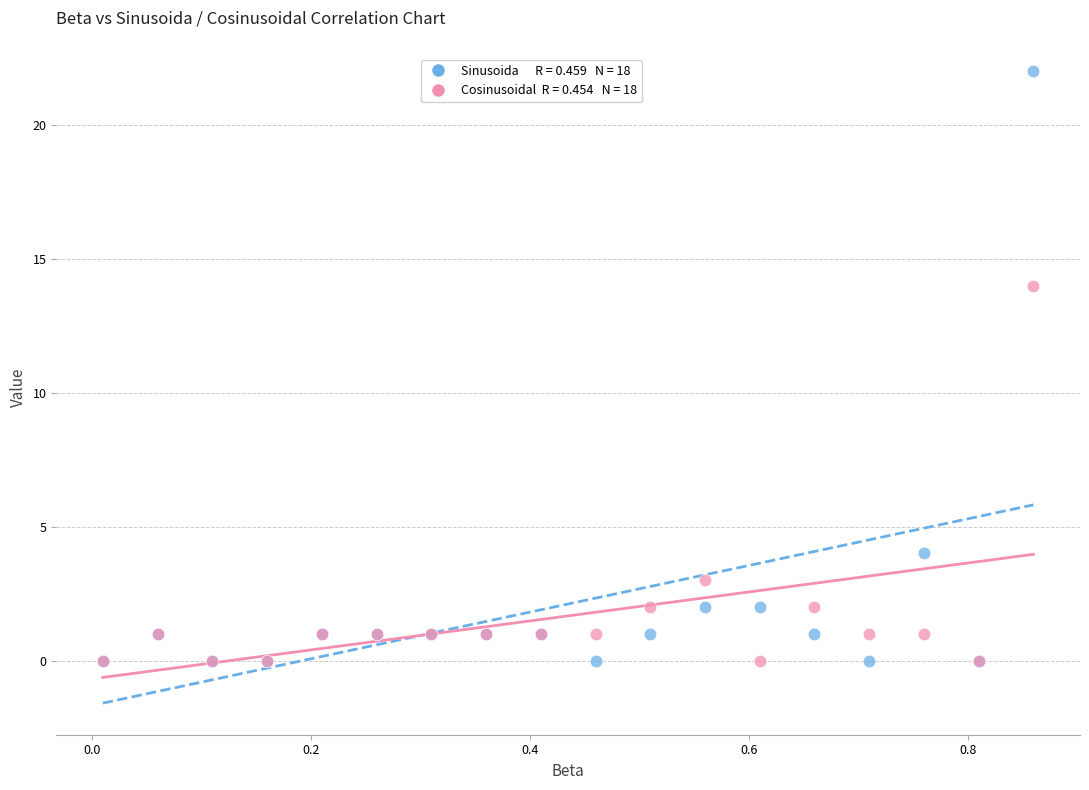

Across all series, what Y value is closest to 11?

14